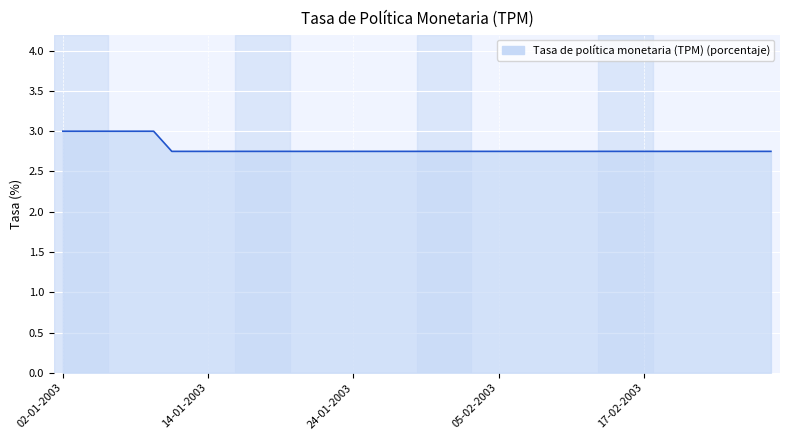

What is the greatest value displayed?

3.0